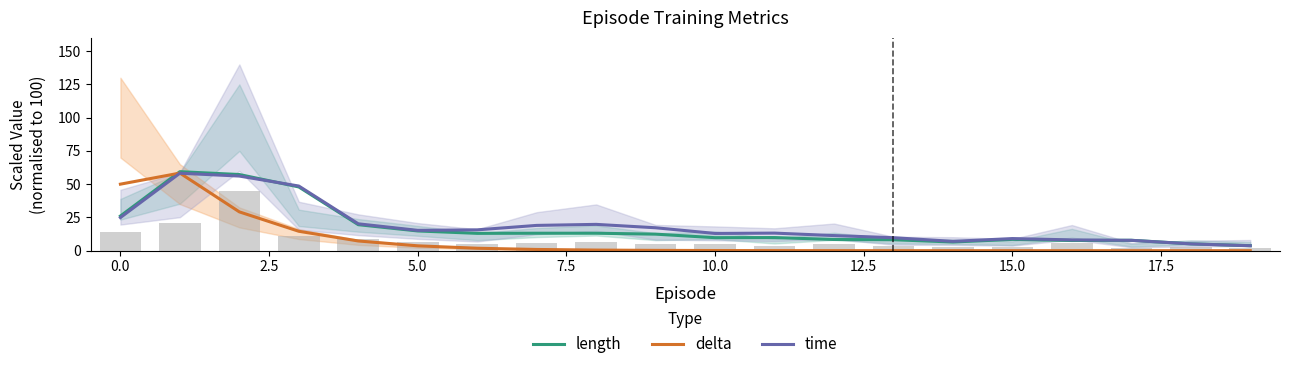

What is the difference between the second highest and minimum values in the time series?

52.4